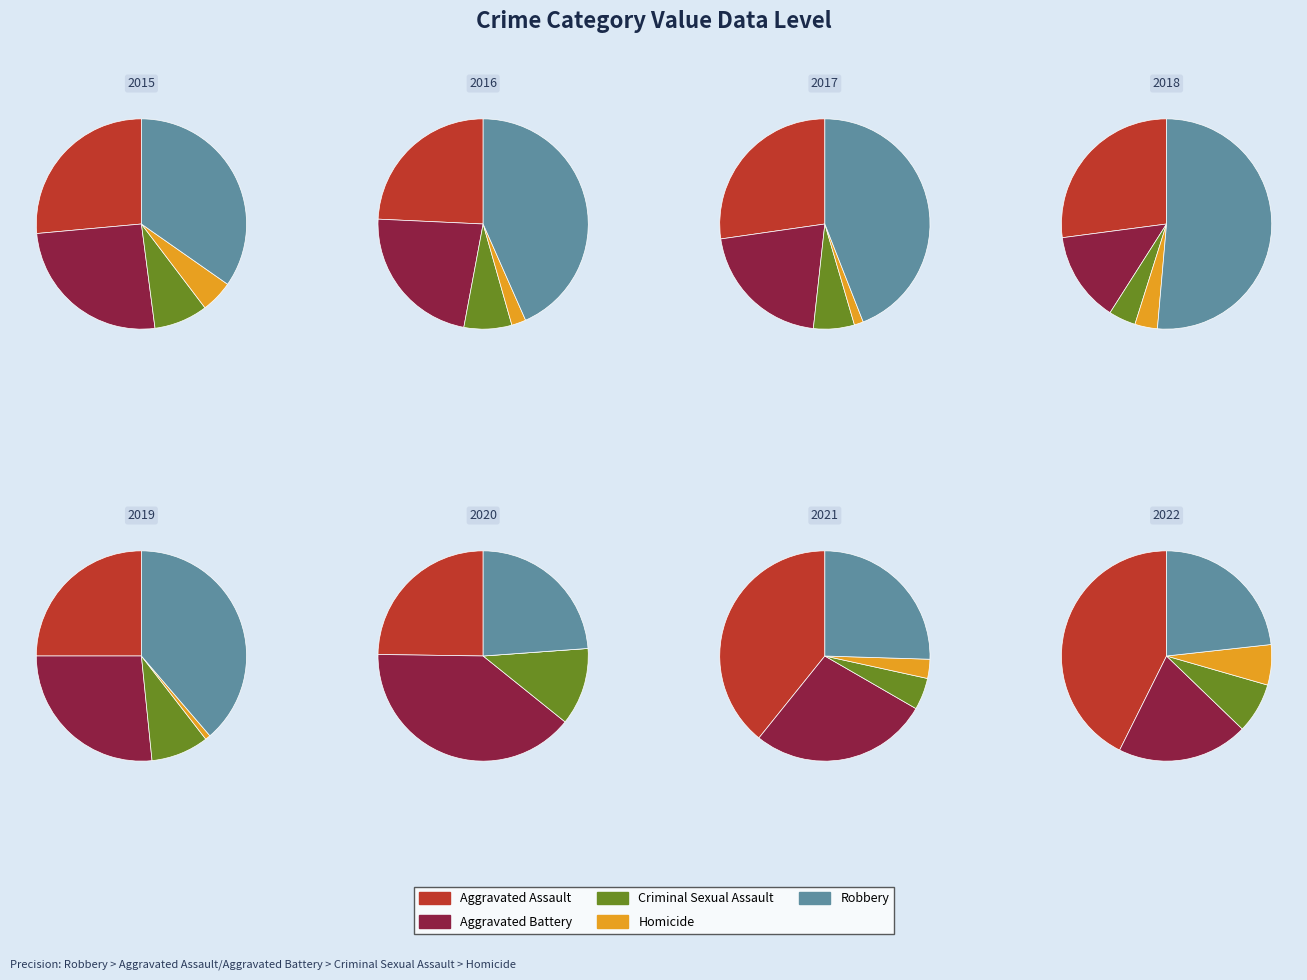

Is there any slice that represents more than half of the pie?

No